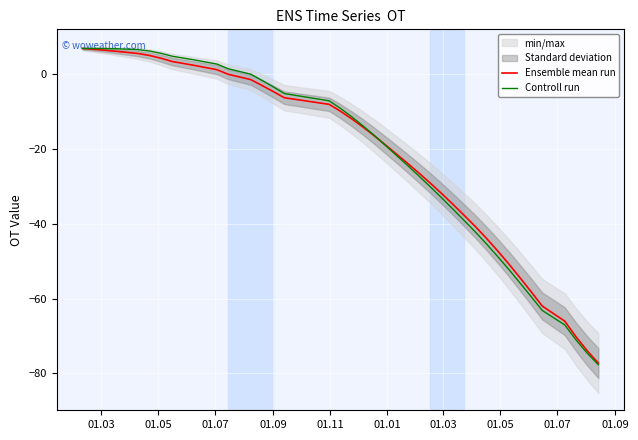

How many negative values does the Controll run series have?

27